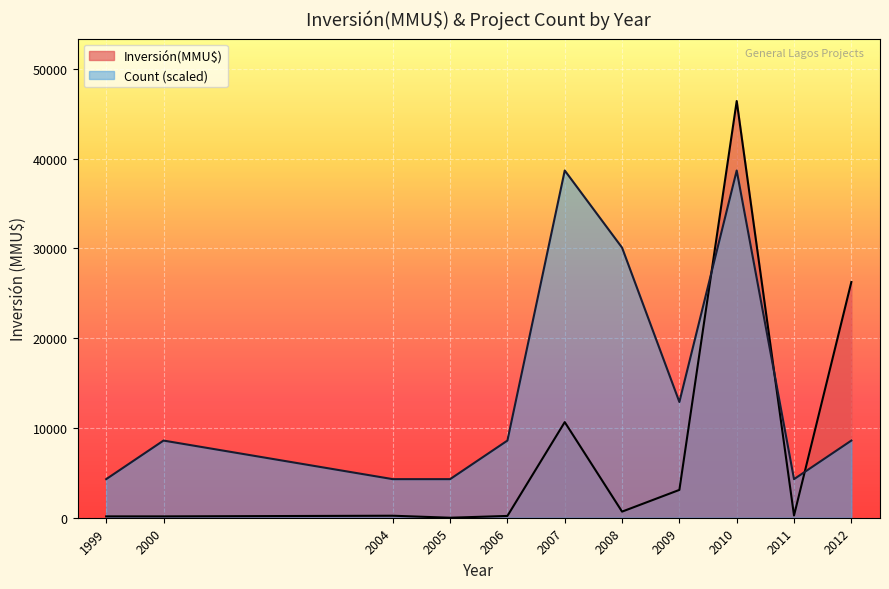

What is the average value of the Inversión(MMU$) series?

8005.0